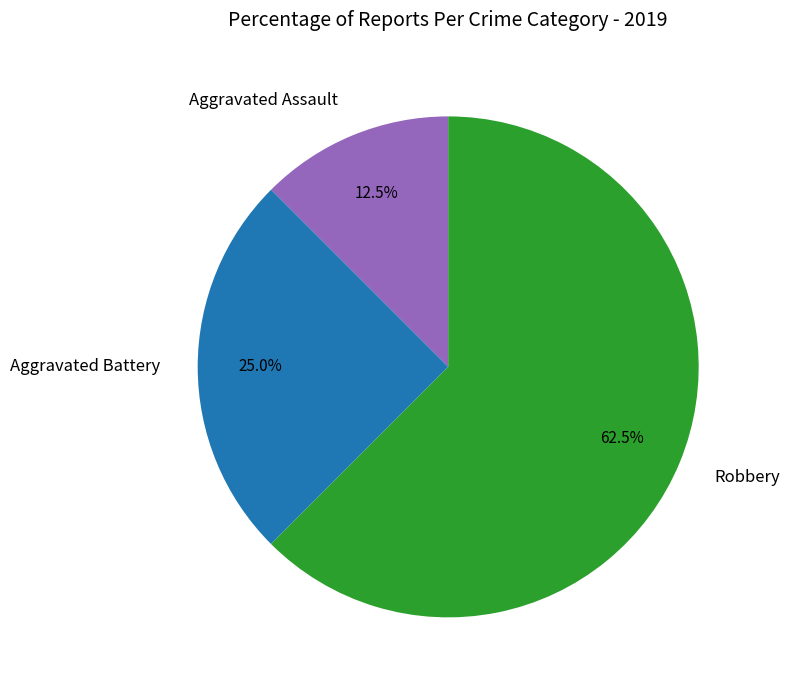

How many slices are in this pie chart?

3